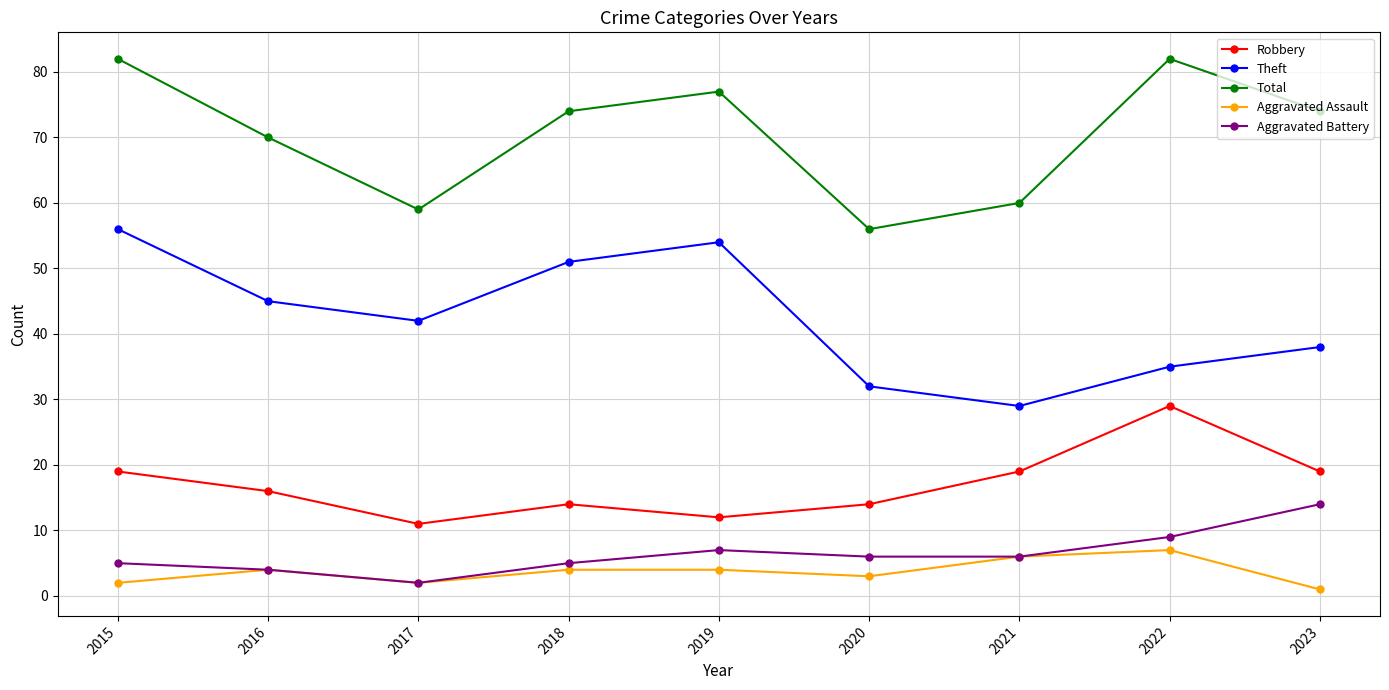

At which label does Aggravated Assault reach its peak?

2022